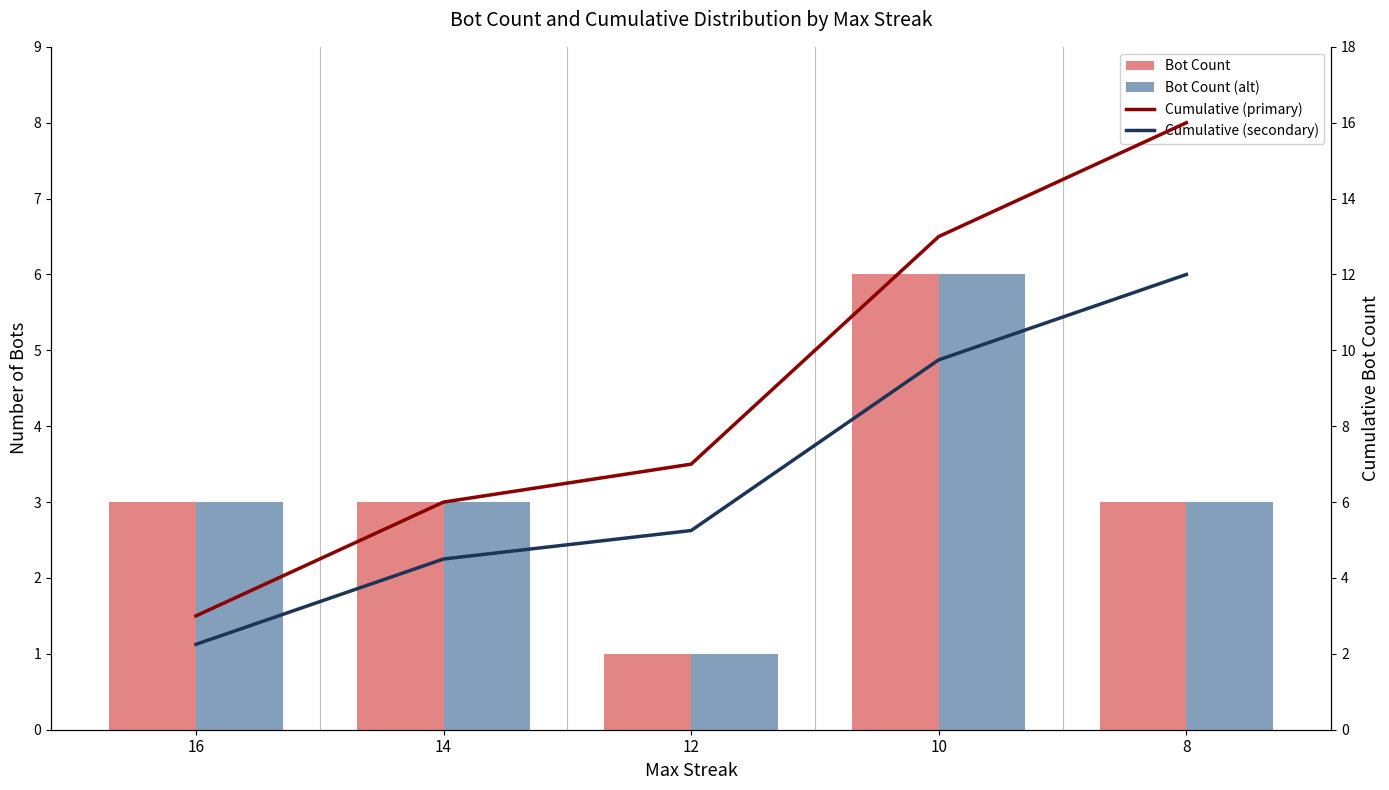

True or false: Bot Count (alt) has a value of 1.0 at 12.

True